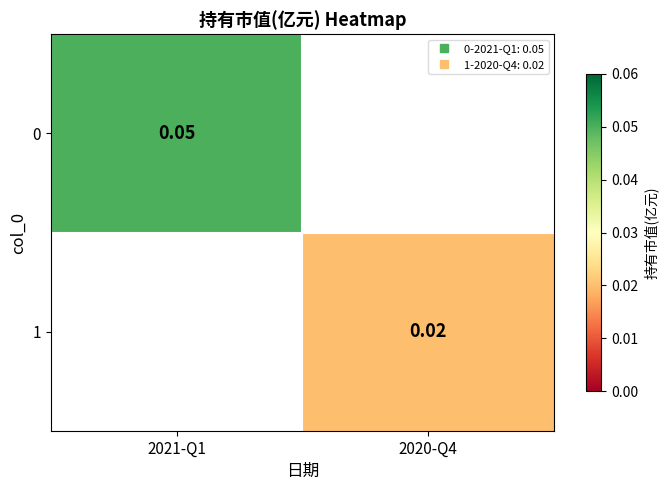

Count the number of data series in this chart.

2